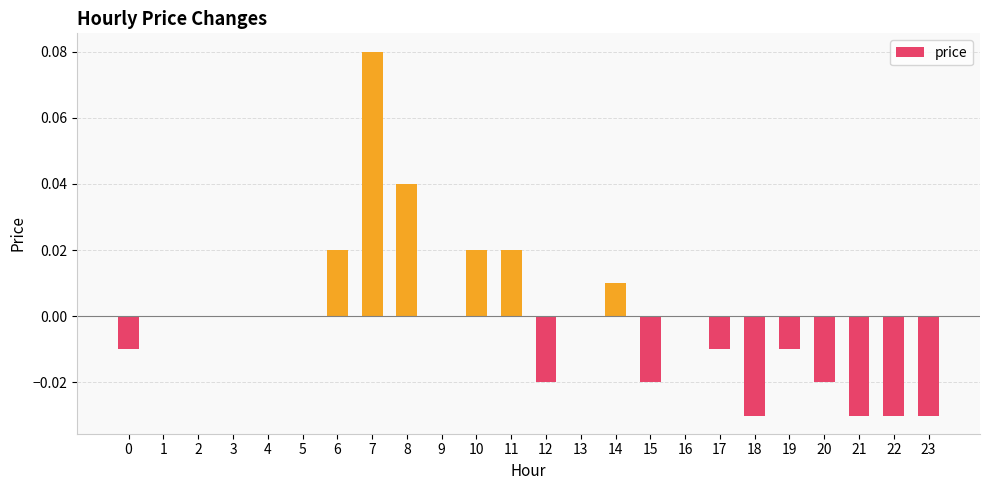

The value at 2 is 0.0. True or false?

True